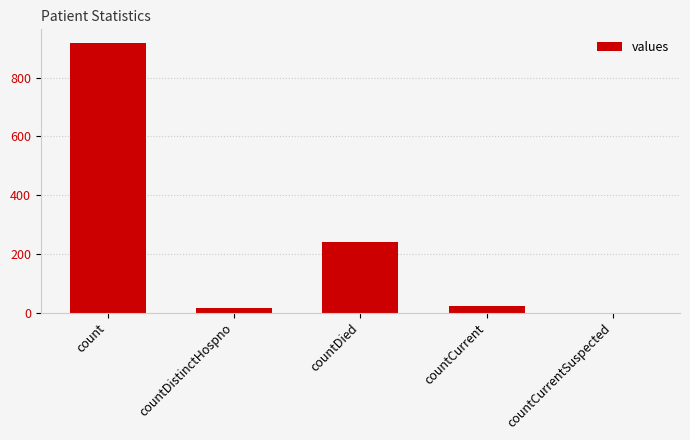

What is the sum of all values?

1195